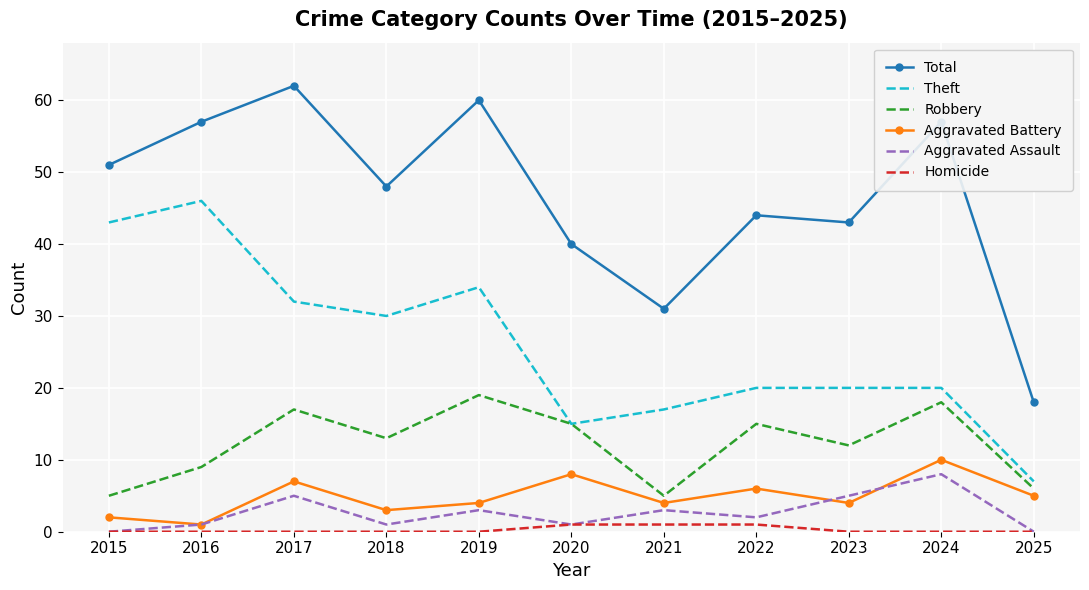

True or false: Theft and Aggravated Assault intersect in this chart.

False